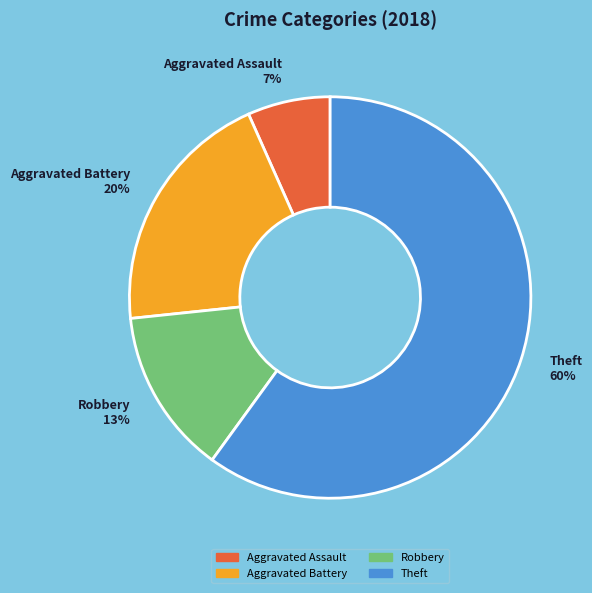

Which slice is the largest?

Theft 60%